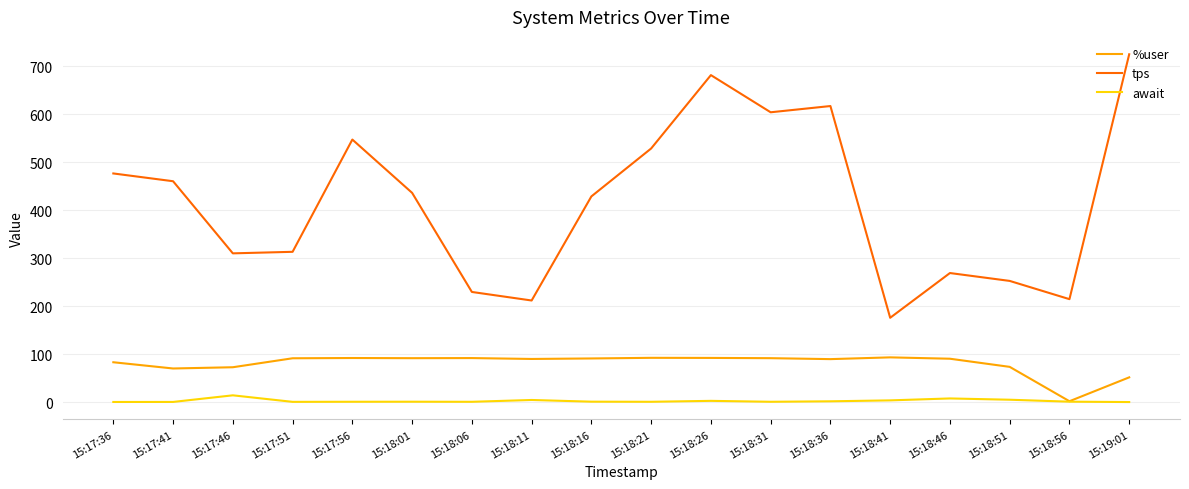

Does the chart have visible grid lines?

Yes